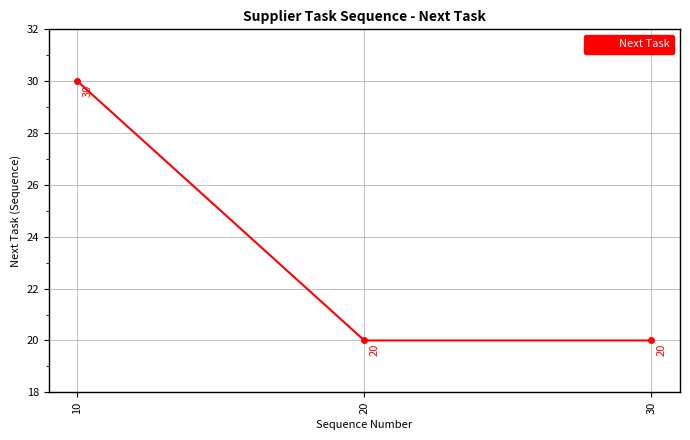

Is this an area chart (filled region under the line)?

No